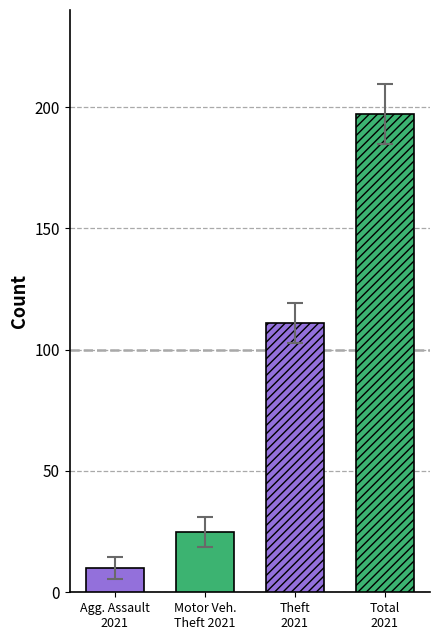

At how many categories does at least one series exceed 61?

2